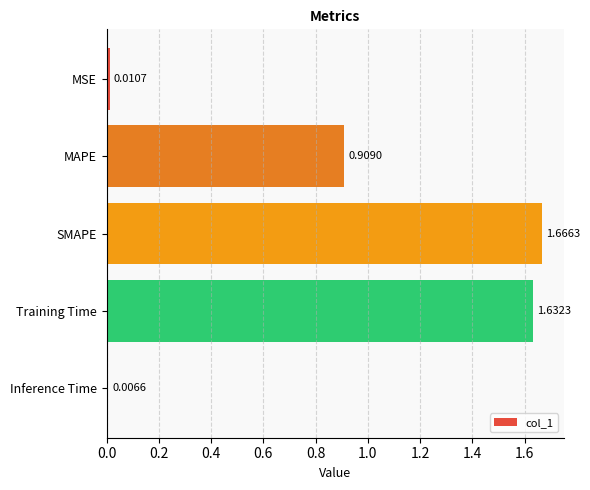

At which category does the chart reach its minimum across all series?

Inference Time